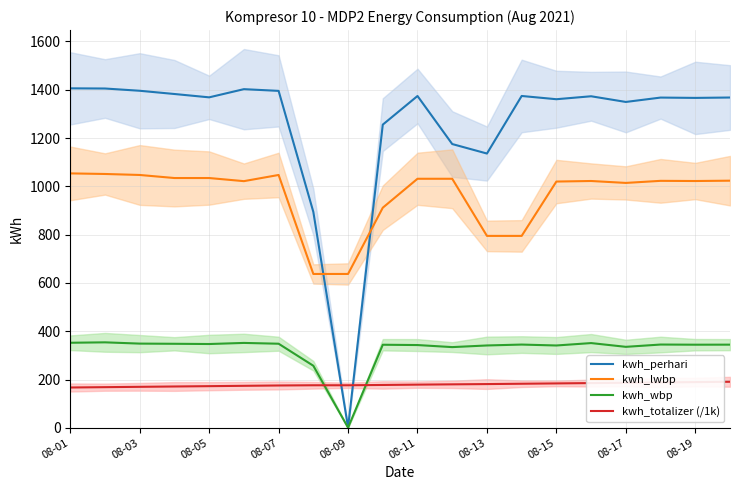

Does the chart display data point markers on the line(s)?

No